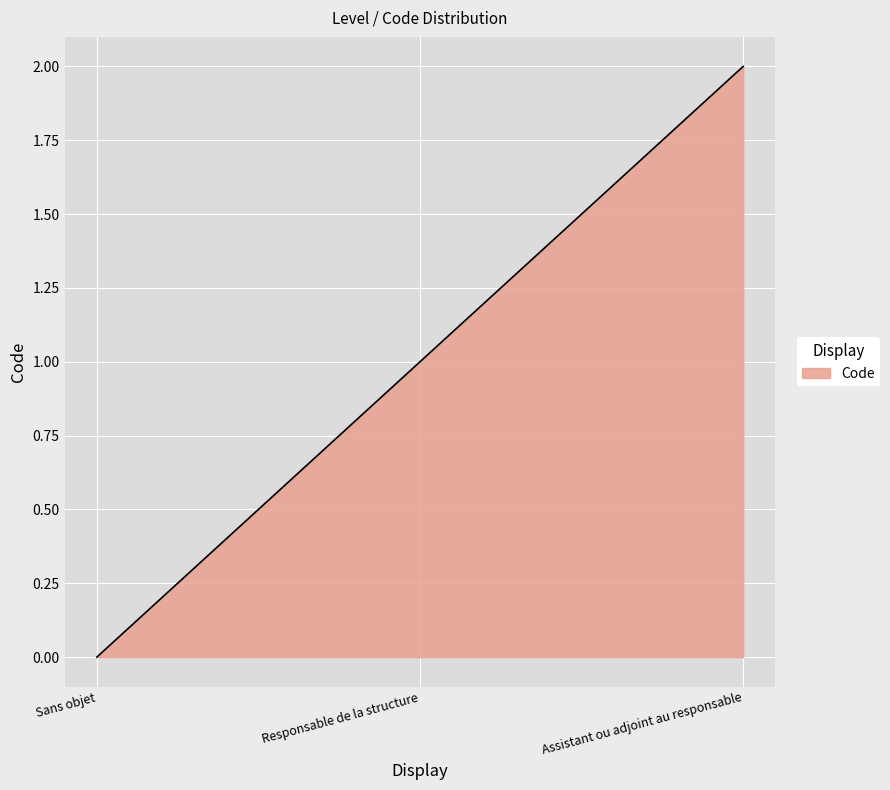

Where does the data first go above 1?

Assistant ou adjoint au responsable